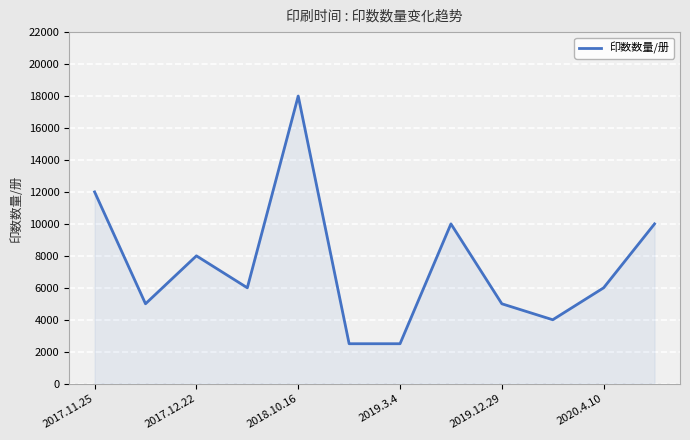

What is the smallest value displayed?

2500